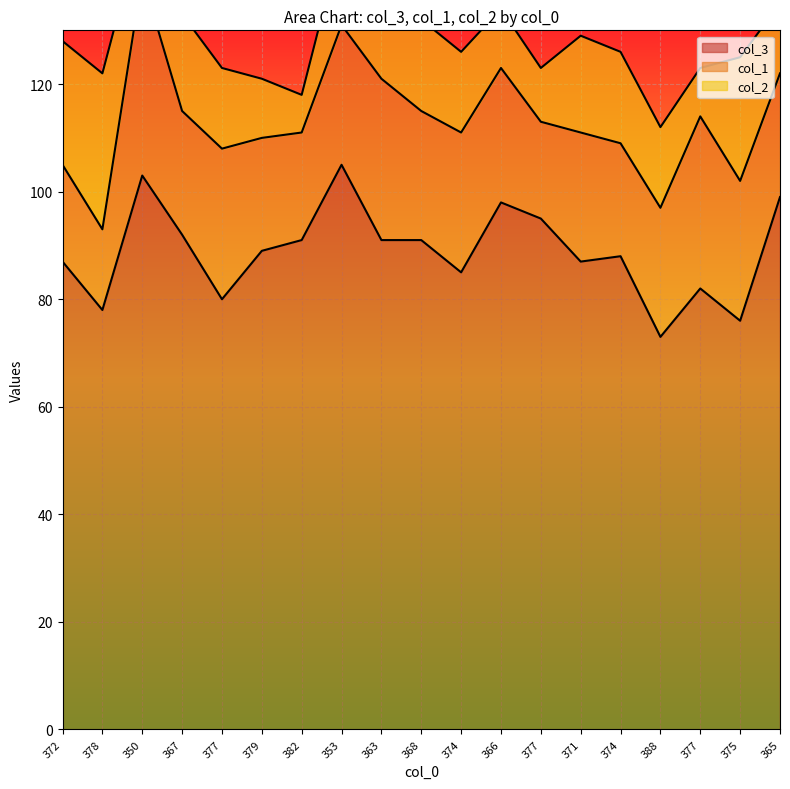

How many interior local valleys does the col_2 series have?

4